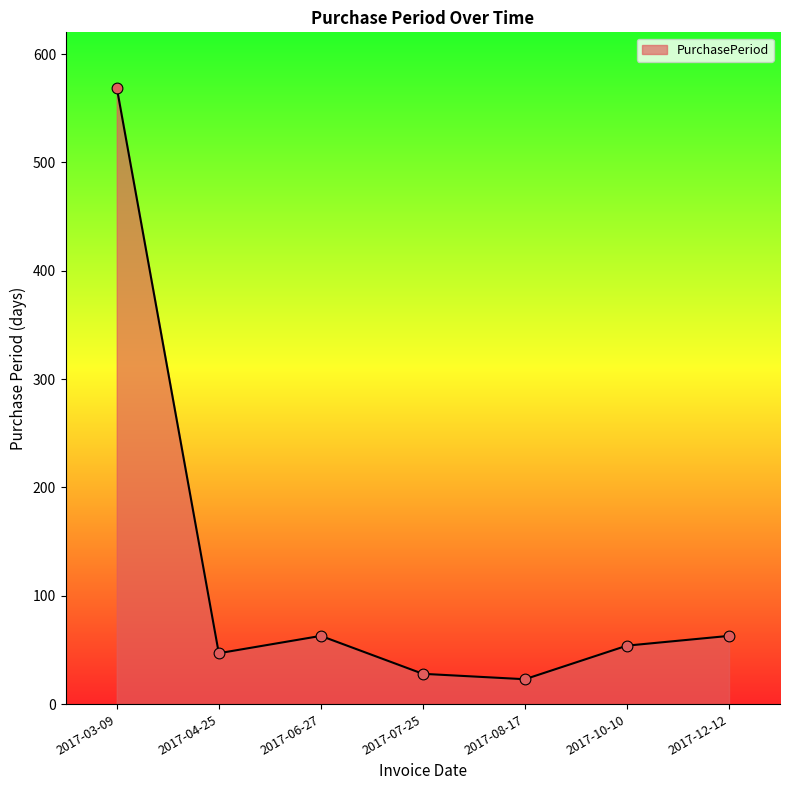

Between 2017-04-25 and 2017-03-09, which is larger?

2017-03-09